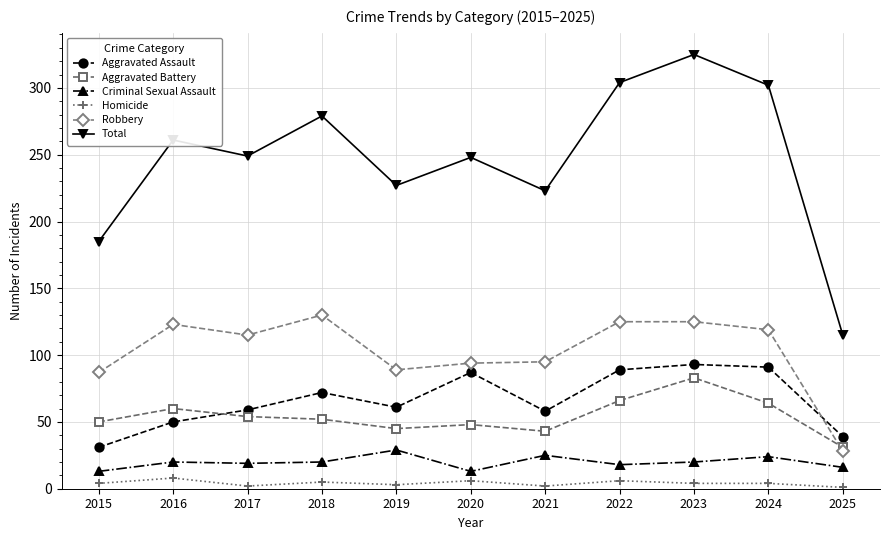

How many lines are shown in the chart?

6